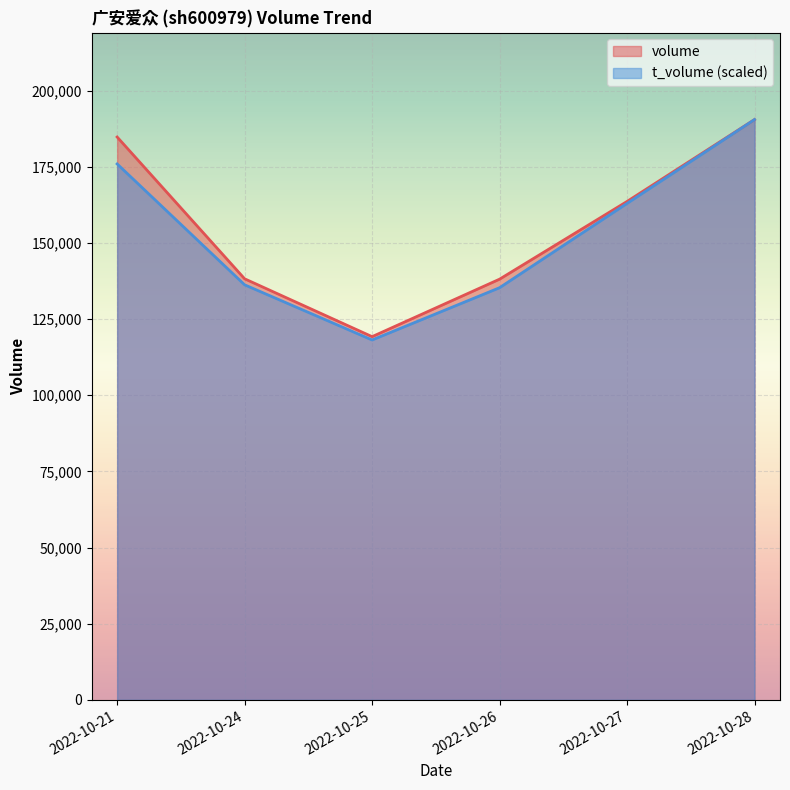

Rank the series by their maximum value, from highest to lowest.

volume, t_volume